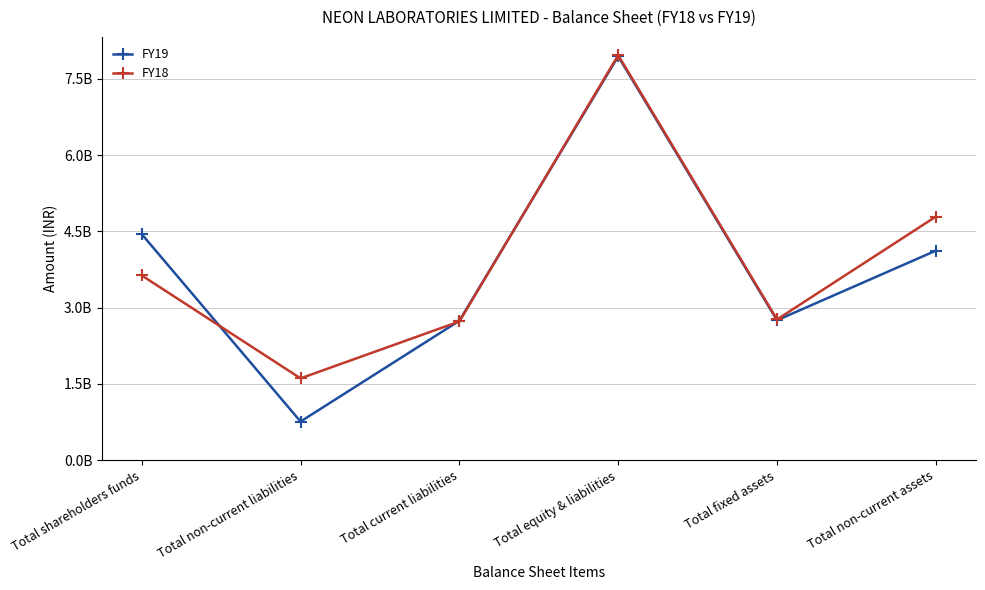

Which category has the highest value across all series?

Total equity & liabilities